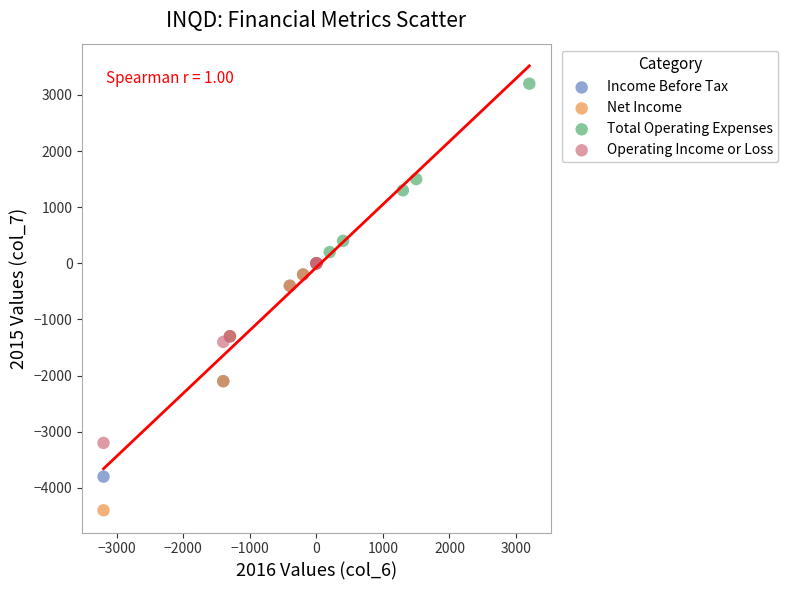

Which series has the widest spread of Y values?

Net Income